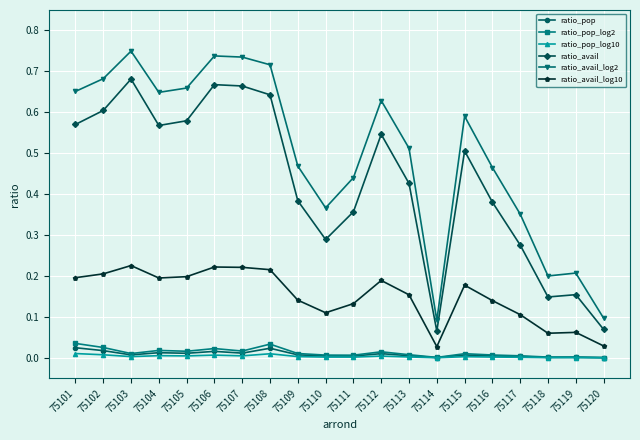

Which series has the largest total across all categories?

ratio_avail_log2